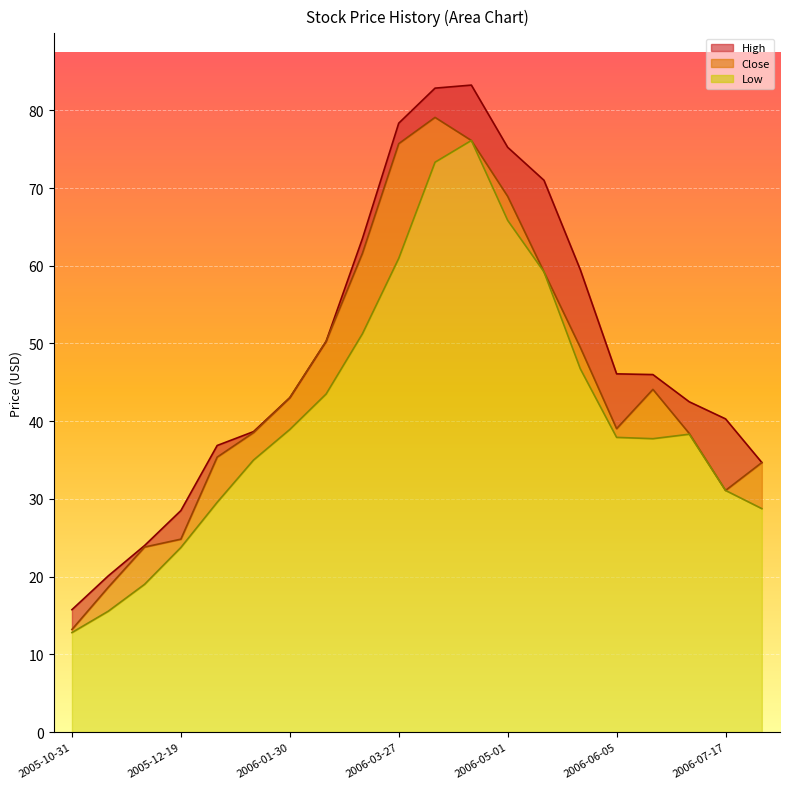

Reading left to right, extract all data points from this chart.

High: 2005-10-31=15.8	2005-11-28=20.1	2005-12-12=24.0	2005-12-19=28.5	2006-01-09=36.9	2006-01-16=38.7	2006-01-30=43.0	2006-02-06=50.3	2006-03-20=63.5	2006-03-27=78.3	2006-04-03=82.9	2006-04-10=83.2	2006-05-01=75.2	2006-05-15=71.0	2006-05-22=59.5	2006-06-05=46.1	2006-06-19=46.0	2006-07-10=42.5	2006-07-17=40.3	2006-07-24=34.7
Close: 2005-10-31=13.2	2005-11-28=18.6	2005-12-12=23.8	2005-12-19=24.8	2006-01-09=35.4	2006-01-16=38.5	2006-01-30=43.0	2006-02-06=50.3	2006-03-20=61.6	2006-03-27=75.7	2006-04-03=79.1	2006-04-10=76.1	2006-05-01=68.9	2006-05-15=59.2	2006-05-22=49.5	2006-06-05=39.0	2006-06-19=44.1	2006-07-10=38.4	2006-07-17=31.1	2006-07-24=34.7
Low: 2005-10-31=12.8	2005-11-28=15.6	2005-12-12=19.0	2005-12-19=23.8	2006-01-09=29.6	2006-01-16=35.0	2006-01-30=38.9	2006-02-06=43.5	2006-03-20=51.2	2006-03-27=61.0	2006-04-03=73.3	2006-04-10=76.1	2006-05-01=65.8	2006-05-15=59.2	2006-05-22=46.8	2006-06-05=37.9	2006-06-19=37.8	2006-07-10=38.3	2006-07-17=31.1	2006-07-24=28.8